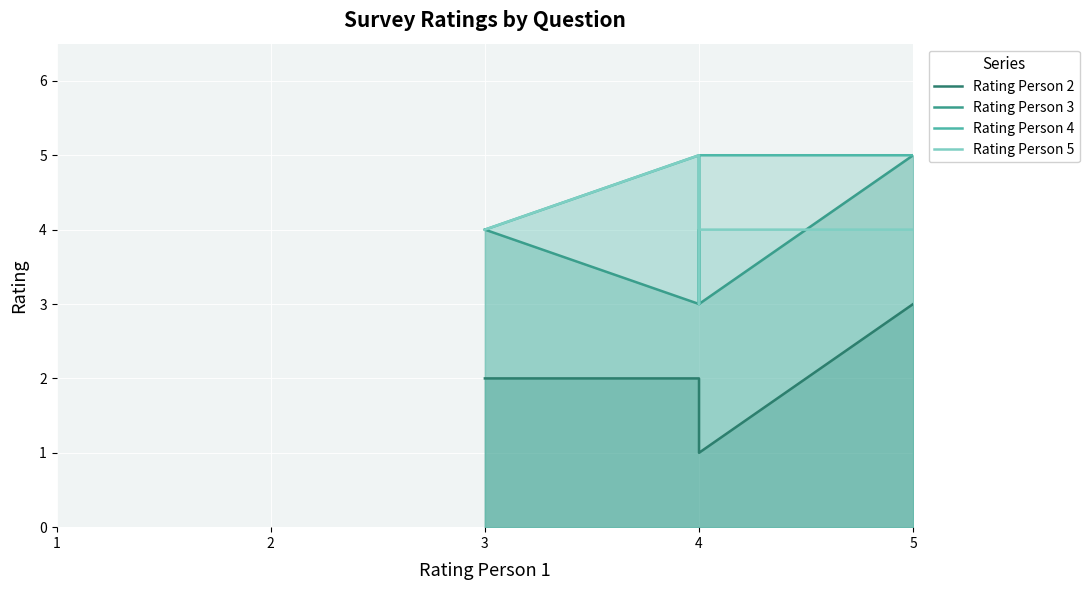

What is the average value of the Rating Person 3 series?

4